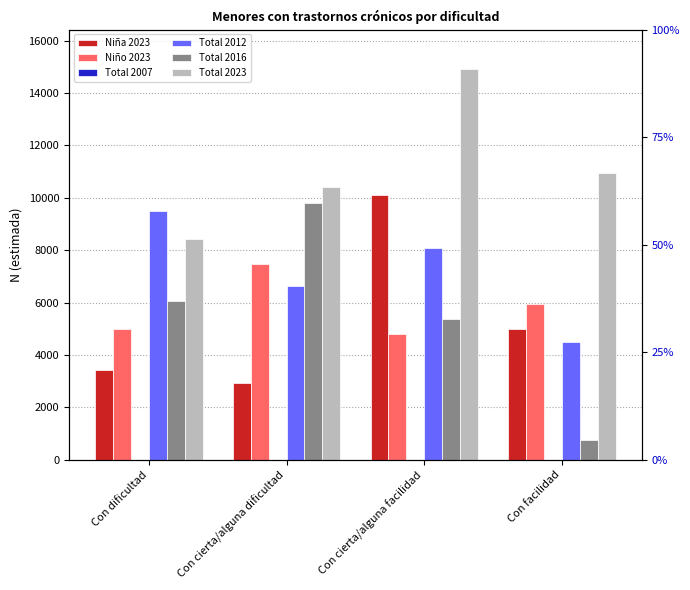

Is the value of Total 2012 at Con facilidad greater than the value of Niño 2023 at Con facilidad?

No